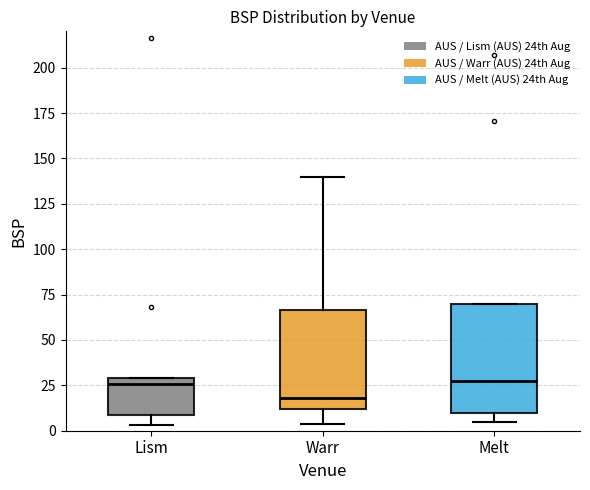

Reading left to right, transcribe this box plot: for each box, give where its median line is, the range the box spans, and where its two whiskers end, as read against the y-axis. The values are not printed on the chart, so give them approximately, as read against the axis.

Lism: median 25, box 10 to 30, whiskers 5 to 30
Warr: median 20, box 10 to 65, whiskers 5 to 140
Melt: median 25, box 10 to 70, whiskers 5 to 70